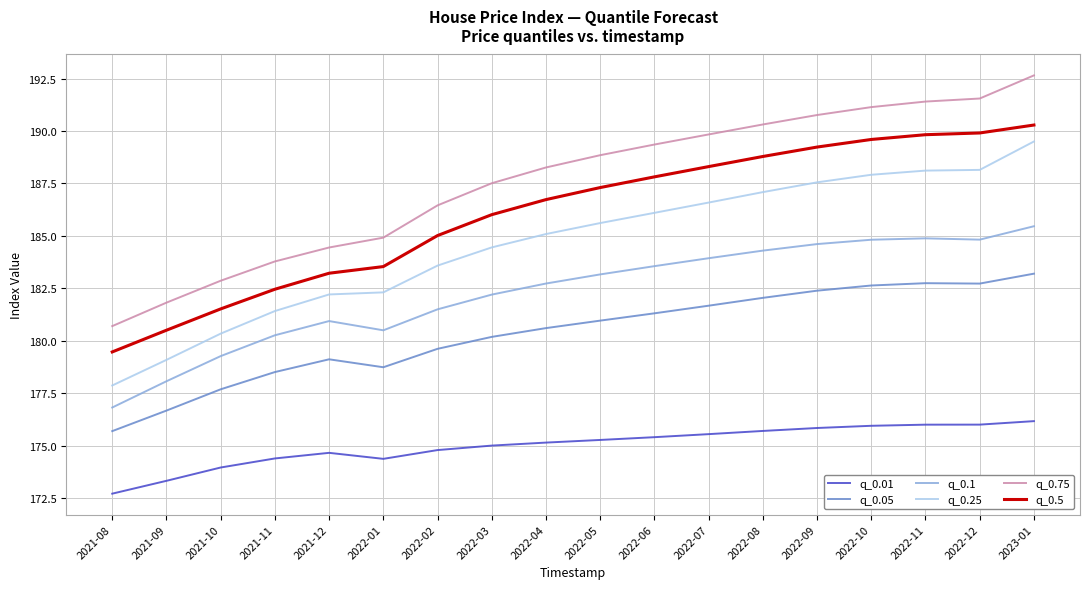

True or false: q_0.05 and q_0.5 intersect in this chart.

False